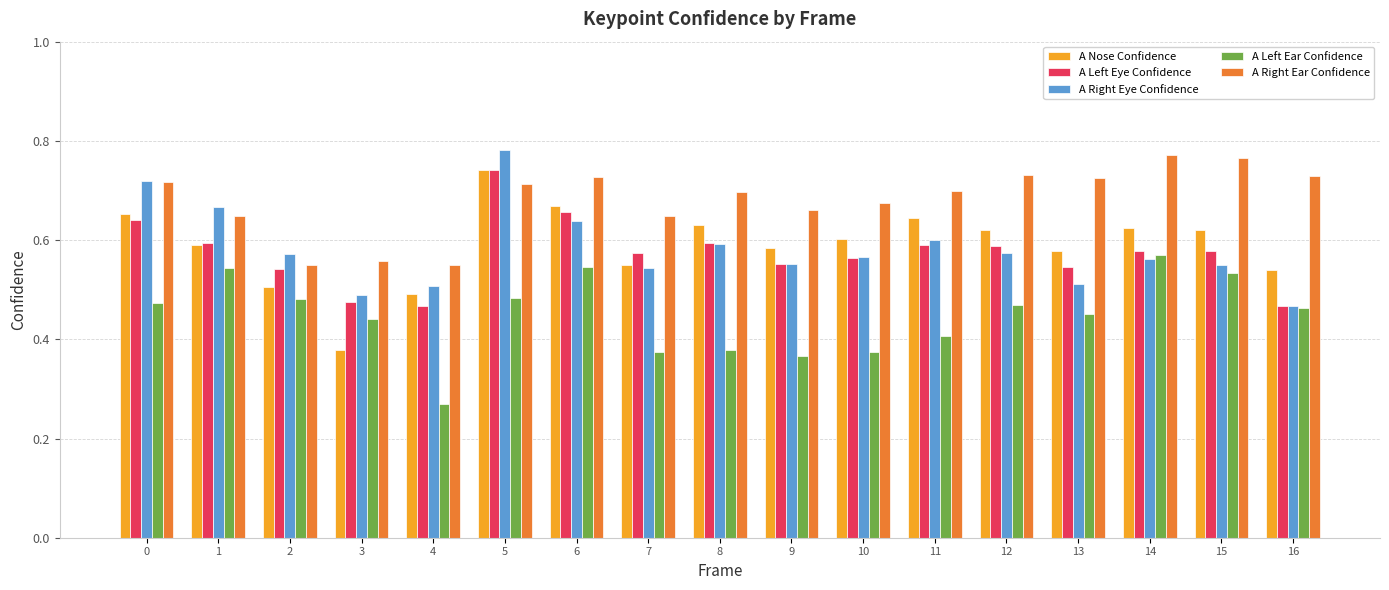

The A Right Eye Confidence series shows 0.5 at 16. True or false?

True